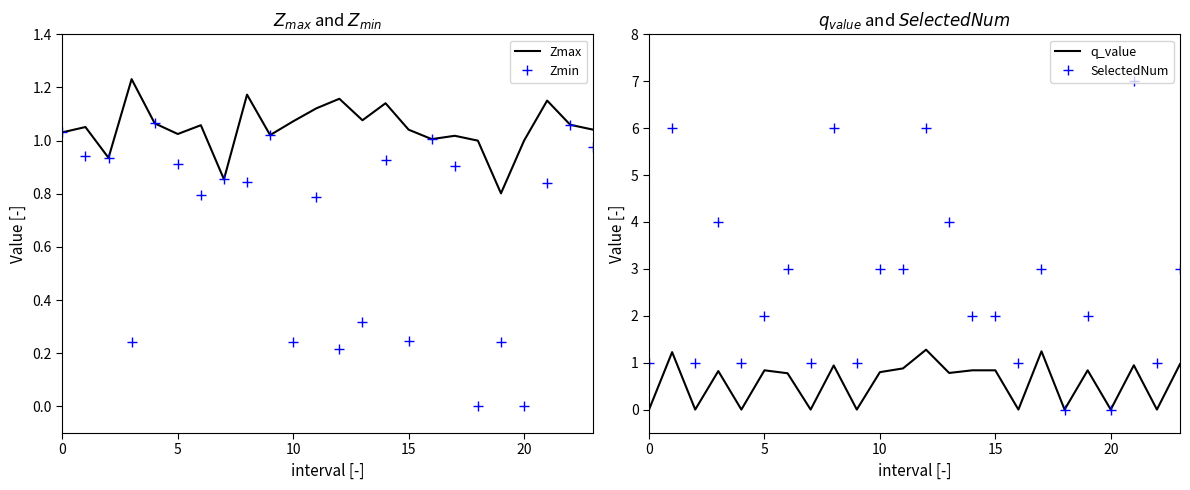

In SelectedNum, how many points are higher than both neighbors (excluding endpoints)?

8